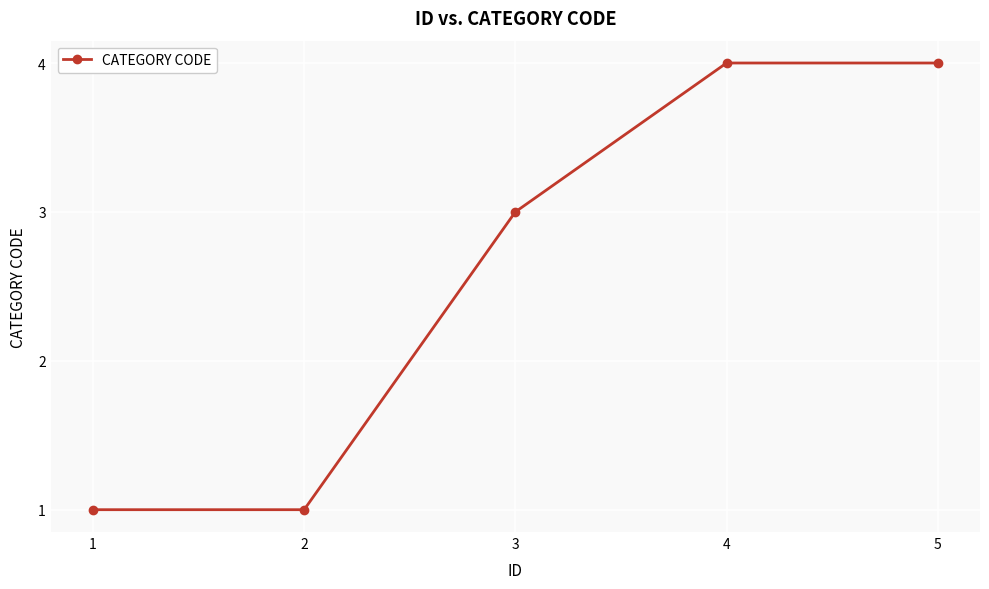

What is the difference between the values at 3 and 4?

1